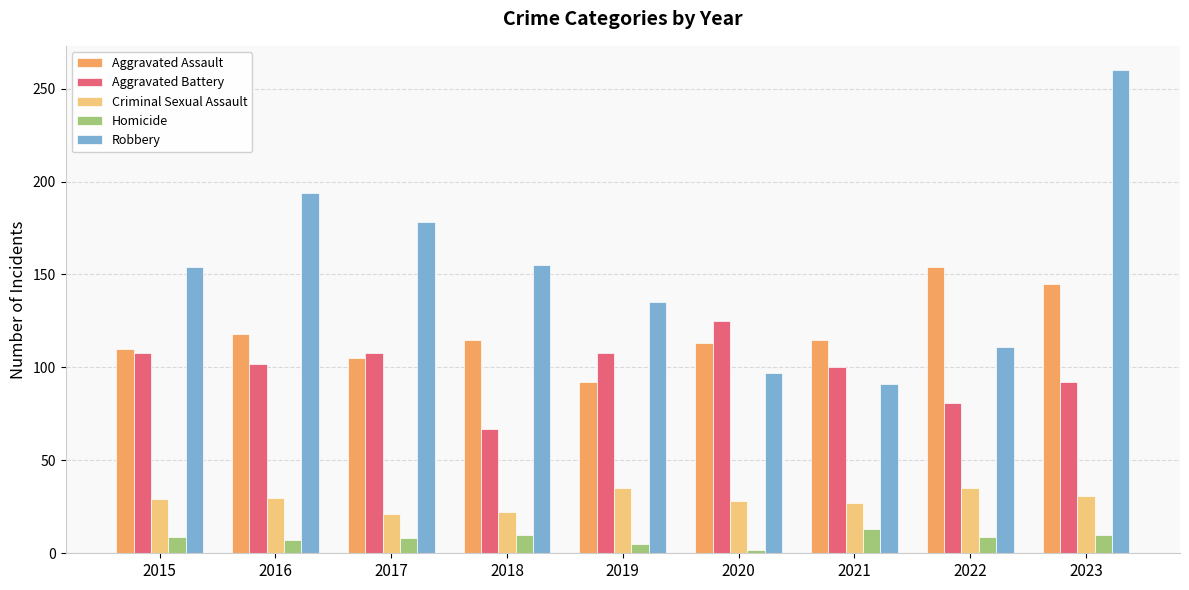

The value of Homicide at 2018 is 10. True or false?

True